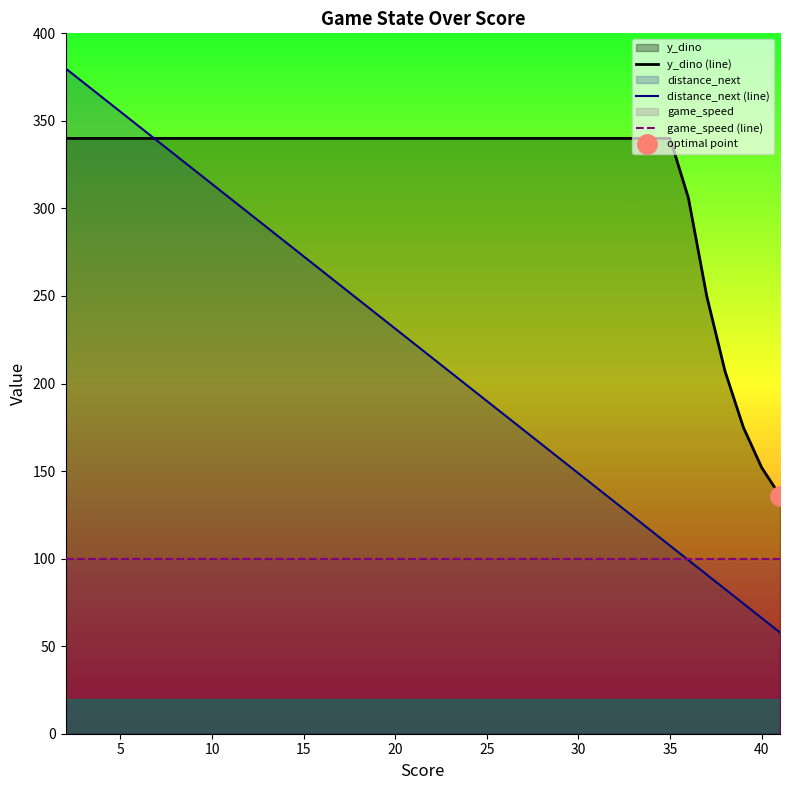

The game_speed (line) series shows 23.9 at 13. True or false?

False